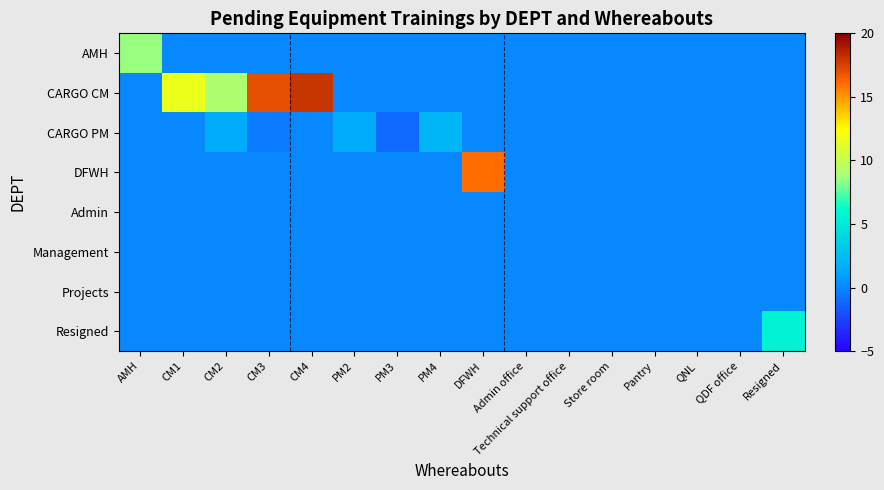

Reading left to right, transcribe all the data shown in this chart.

AMH: AMH=8.5	CM1=0.0	CM2=0.0	CM3=0.0	CM4=0.0	PM2=0.0	PM3=0.0	PM4=0.0	DFWH=0.0	Admin office=0.0	Technical support office=0.0	Store room=0.0	Pantry=0.0	QNL=0.0	QDF office=0.0	Resigned=0.0
CARGO CM: AMH=0.0	CM1=11.7	CM2=9.0	CM3=17.0	CM4=18.0	PM2=0.0	PM3=0.0	PM4=0.0	DFWH=0.0	Admin office=0.0	Technical support office=0.0	Store room=0.0	Pantry=0.0	QNL=0.0	QDF office=0.0	Resigned=0.0
CARGO PM: AMH=0.0	CM1=0.0	CM2=1.5	CM3=-0.5	CM4=0.0	PM2=1.5	PM3=-1.0	PM4=2.0	DFWH=0.0	Admin office=0.0	Technical support office=0.0	Store room=0.0	Pantry=0.0	QNL=0.0	QDF office=0.0	Resigned=0.0
DFWH: AMH=0.0	CM1=0.0	CM2=0.0	CM3=0.0	CM4=0.0	PM2=0.0	PM3=0.0	PM4=0.0	DFWH=16.0	Admin office=0.0	Technical support office=0.0	Store room=0.0	Pantry=0.0	QNL=0.0	QDF office=0.0	Resigned=0.0
Admin: AMH=0.0	CM1=0.0	CM2=0.0	CM3=0.0	CM4=0.0	PM2=0.0	PM3=0.0	PM4=0.0	DFWH=0.0	Admin office=0.0	Technical support office=0.0	Store room=0.0	Pantry=0.0	QNL=0.0	QDF office=0.0	Resigned=0.0
Management: AMH=0.0	CM1=0.0	CM2=0.0	CM3=0.0	CM4=0.0	PM2=0.0	PM3=0.0	PM4=0.0	DFWH=0.0	Admin office=0.0	Technical support office=0.0	Store room=0.0	Pantry=0.0	QNL=0.0	QDF office=0.0	Resigned=0.0
Projects: AMH=0.0	CM1=0.0	CM2=0.0	CM3=0.0	CM4=0.0	PM2=0.0	PM3=0.0	PM4=0.0	DFWH=0.0	Admin office=0.0	Technical support office=0.0	Store room=0.0	Pantry=0.0	QNL=0.0	QDF office=0.0	Resigned=0.0
Resigned: AMH=0.0	CM1=0.0	CM2=0.0	CM3=0.0	CM4=0.0	PM2=0.0	PM3=0.0	PM4=0.0	DFWH=0.0	Admin office=0.0	Technical support office=0.0	Store room=0.0	Pantry=0.0	QNL=0.0	QDF office=0.0	Resigned=5.5